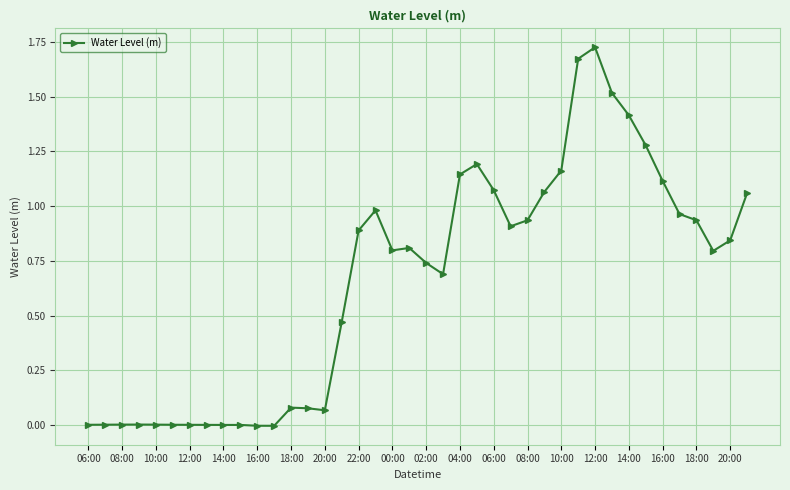

What is the sum of all values?

26.4